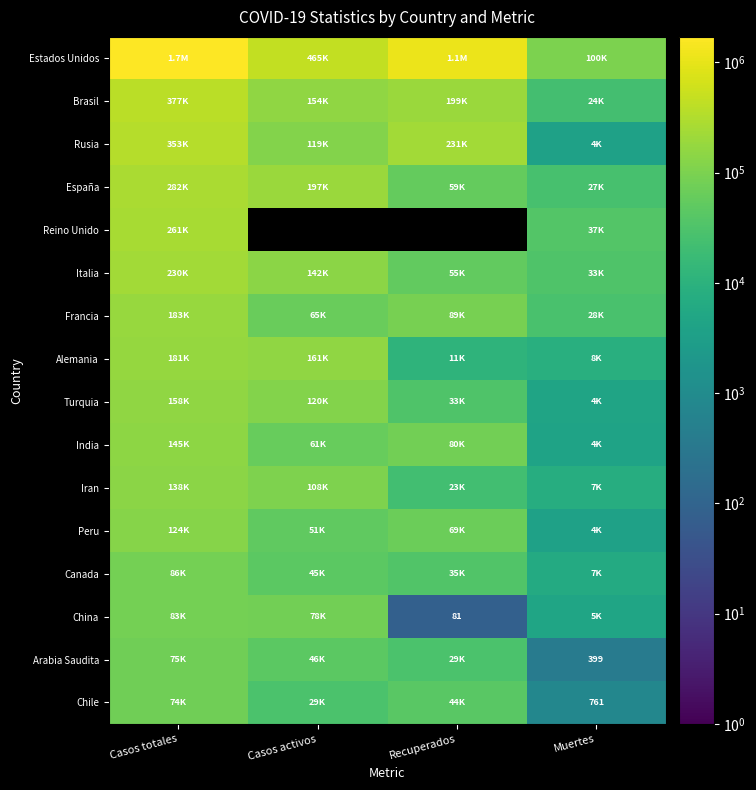

Rank the series by their maximum value, from highest to lowest.

Estados Unidos, Brasil, Rusia, España, Reino Unido, Italia, Francia, Alemania, Turquia, India, Iran, Peru, Canada, China, Arabia Saudita, Chile